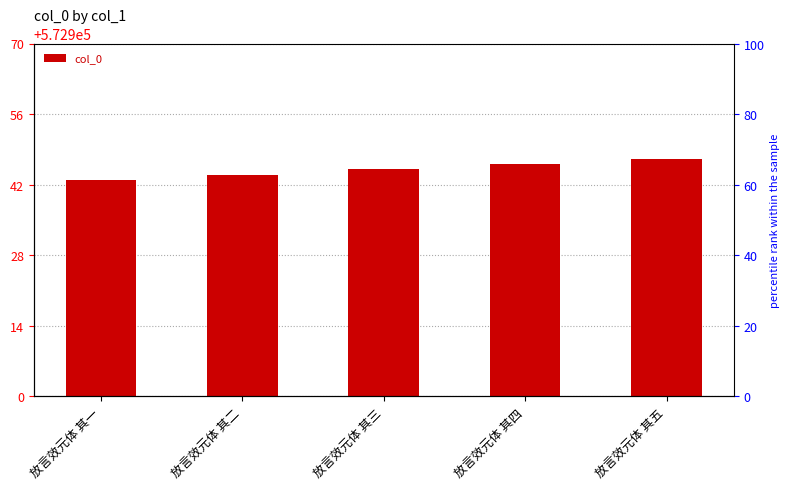

Reading left to right, list all the values displayed in this chart.

放言效元体 其一=572943	放言效元体 其二=572944	放言效元体 其三=572945	放言效元体 其四=572946	放言效元体 其五=572947